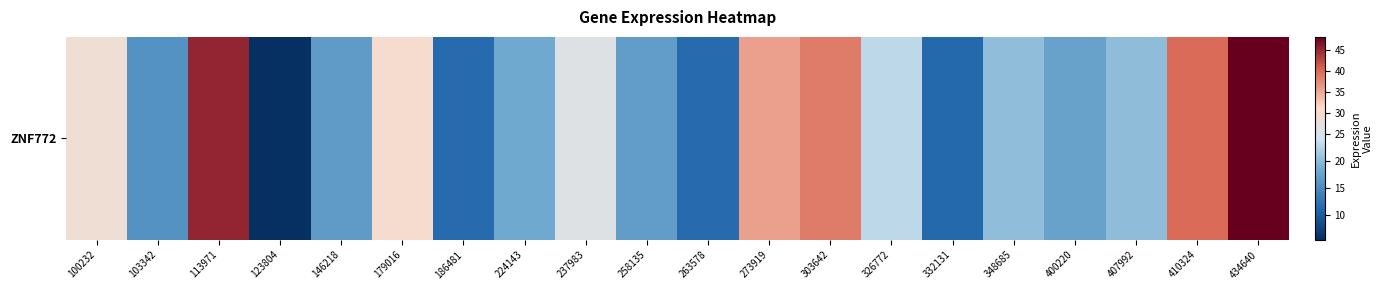

Which label corresponds to the largest value in the chart?

434640